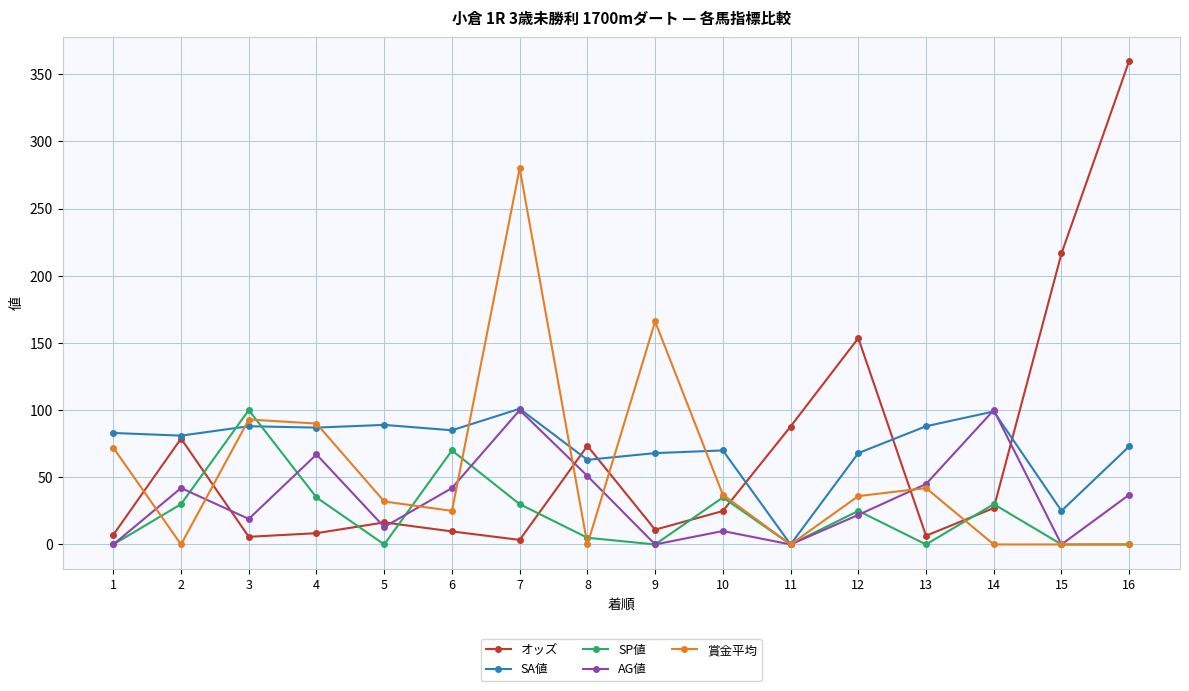

In オッズ, how many points are lower than both neighbors (excluding endpoints)?

4